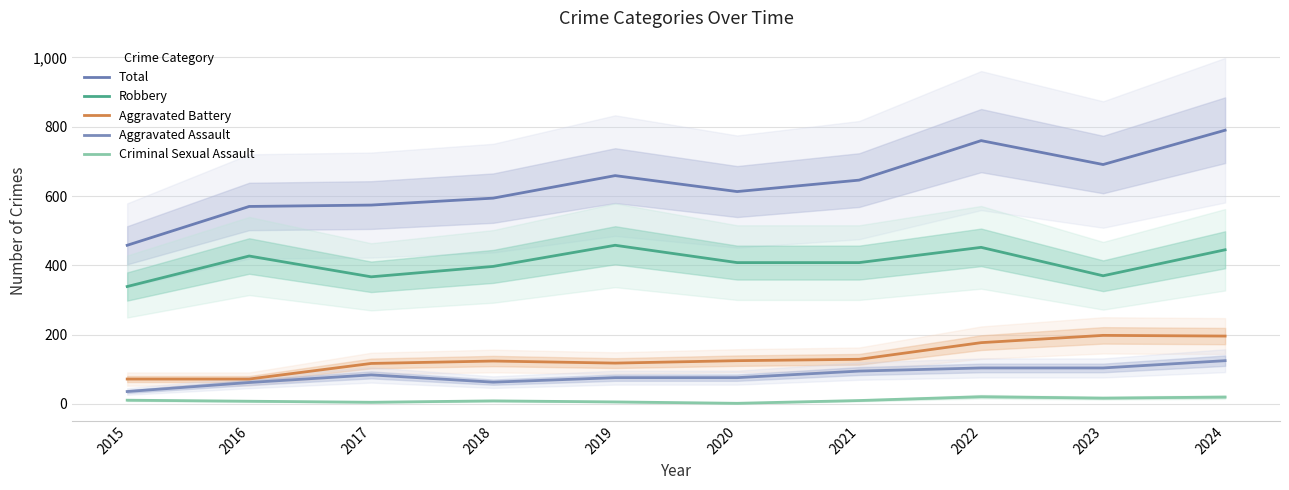

Which series has the largest total across all categories?

Total